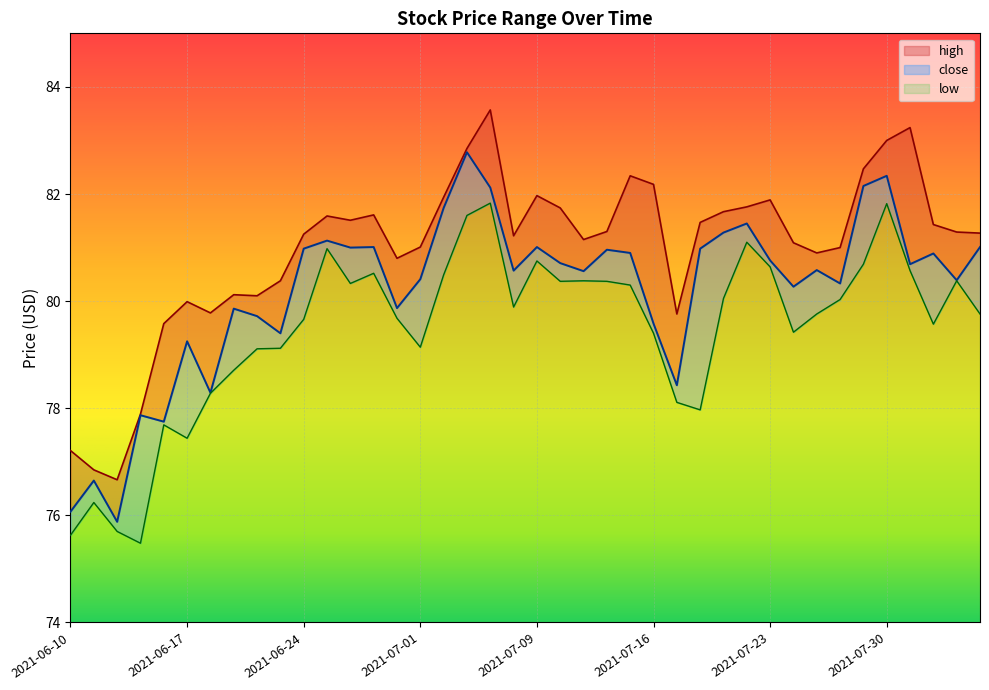

Between 2021-06-18 and 2021-07-21, which series saw the biggest shift?

close